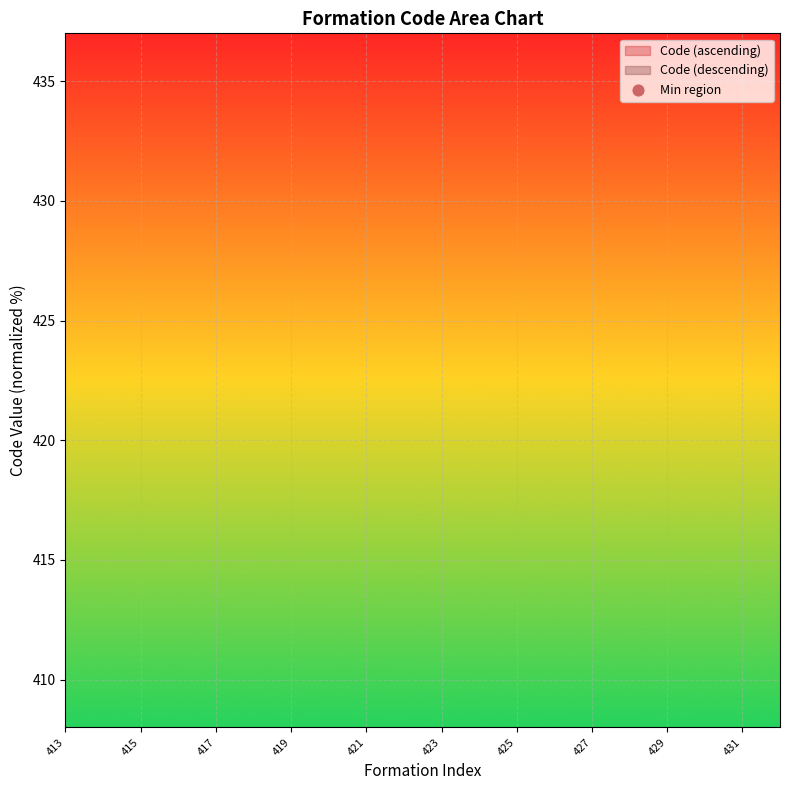

Between 419 and 413, which is larger?

419